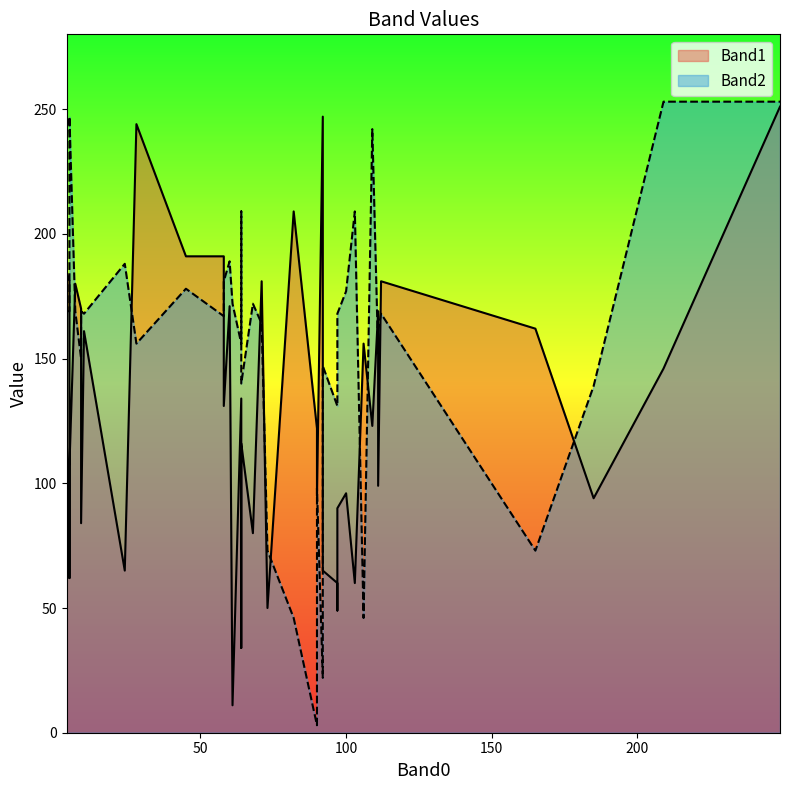

How many values in the Band2 series are below 168?

19